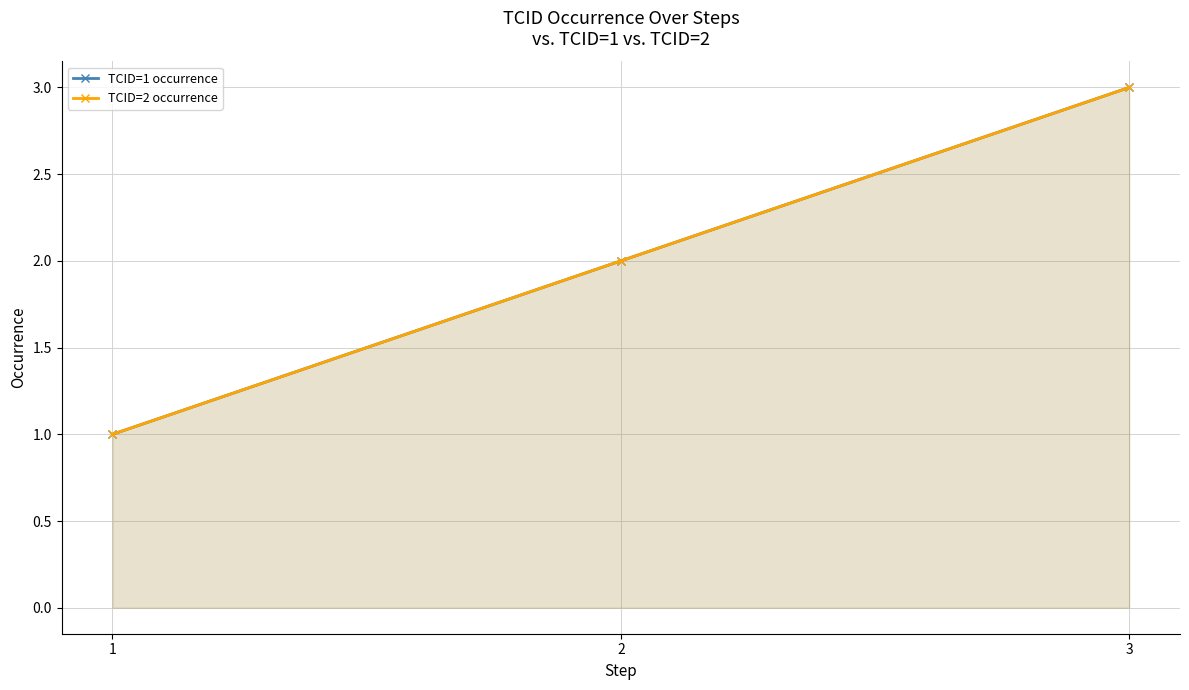

Which series has the largest range (max minus min)?

TCID=1 occurrence